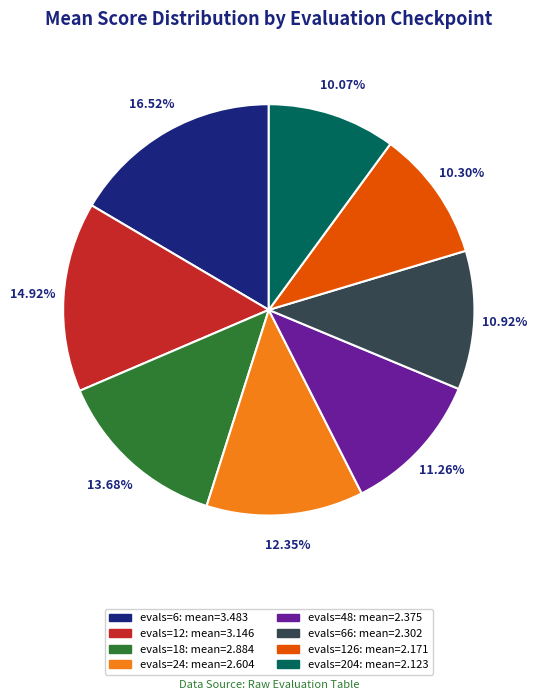

Does any single category account for the majority?

No